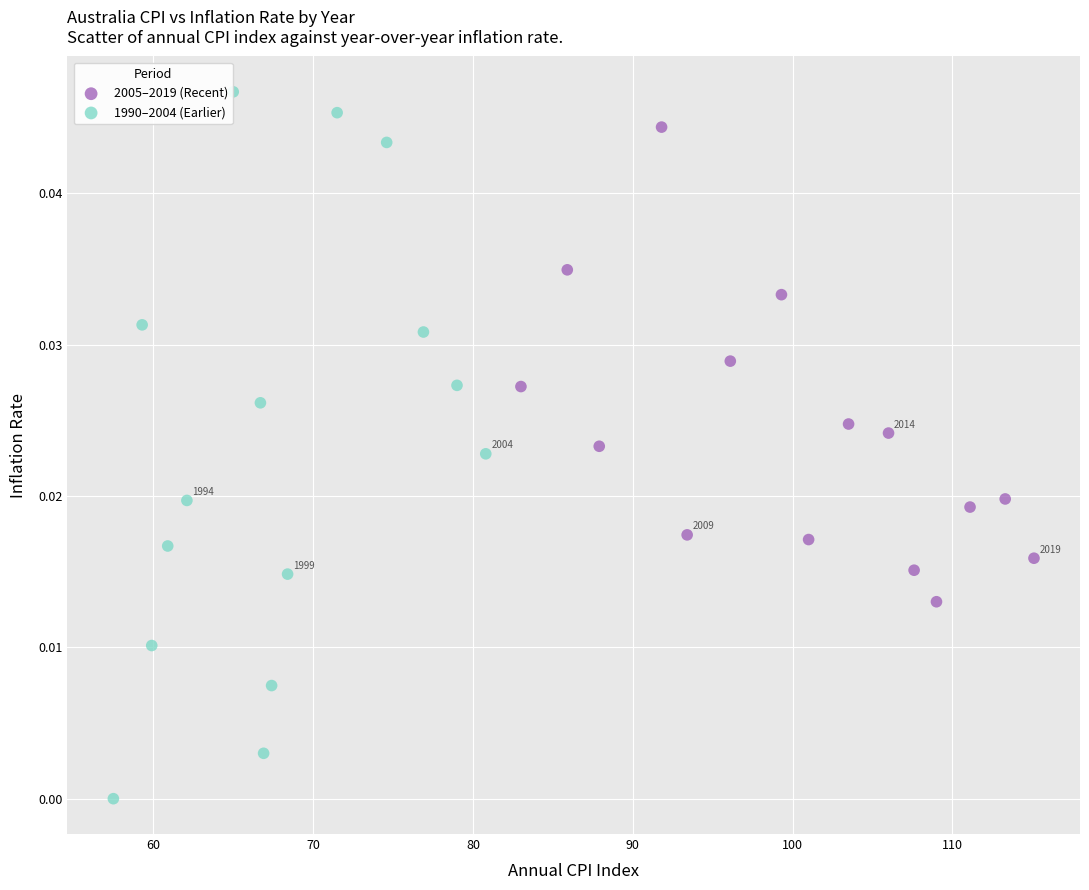

Which series reaches the minimum Y coordinate?

1990–2004 (Earlier)